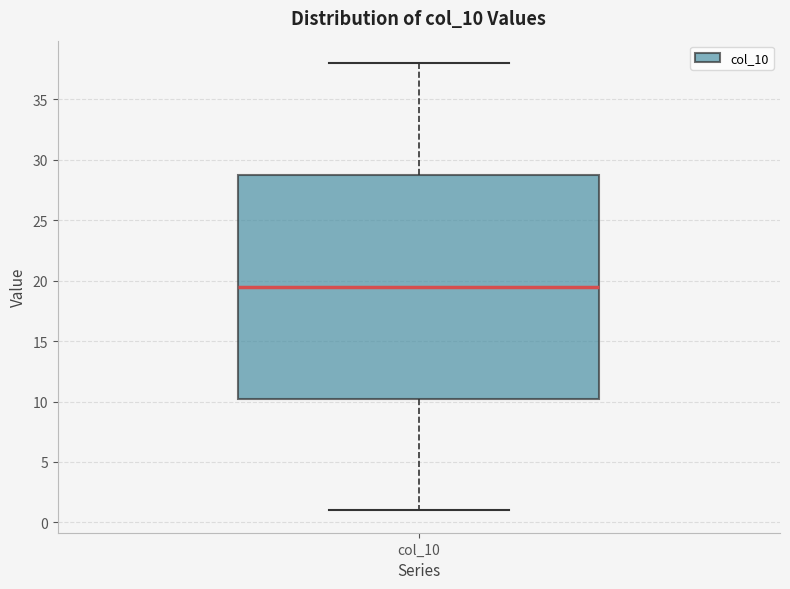

Transcribe this box plot: give where the median line is, the range the box spans, and where the two whiskers end, as read against the y-axis. The values are not printed on the chart, so give them approximately, as read against the axis.

median 19.5, box 10.5 to 29.0, whiskers 1.0 to 38.0